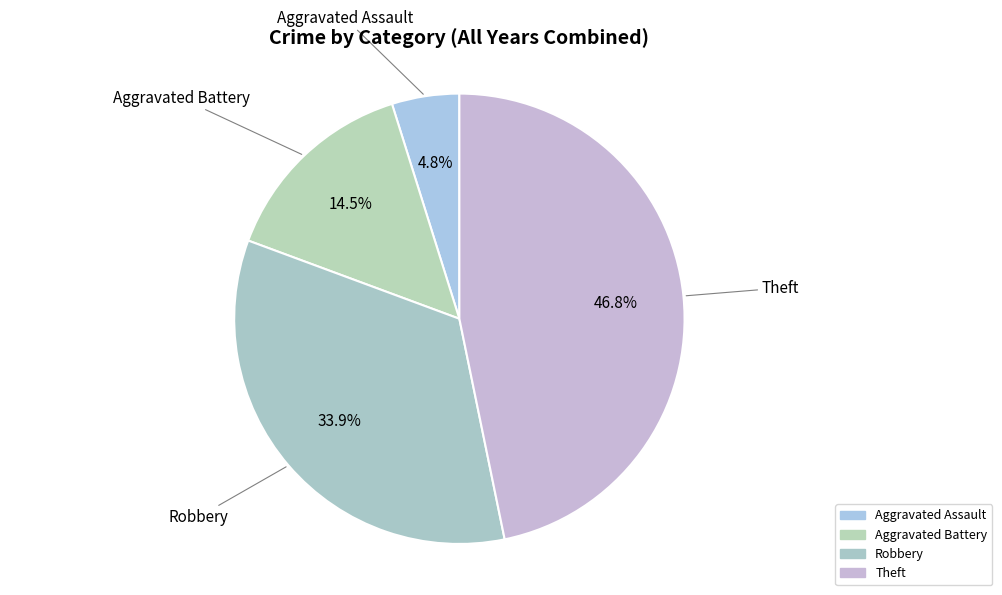

How many segments does this pie chart have?

4